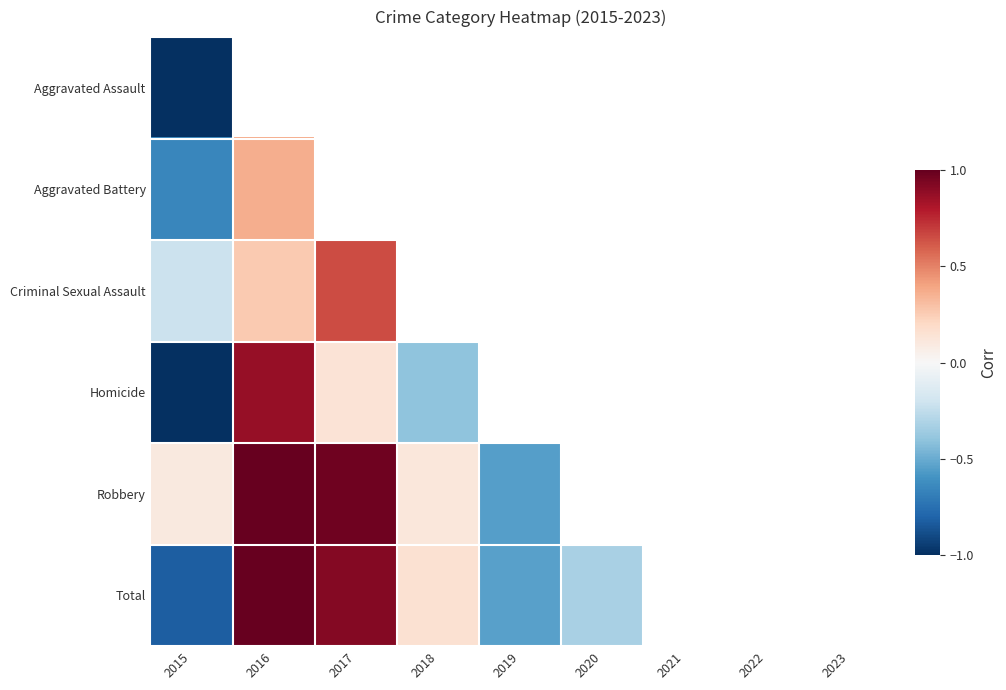

At which category does the chart reach its peak across all series?

2016